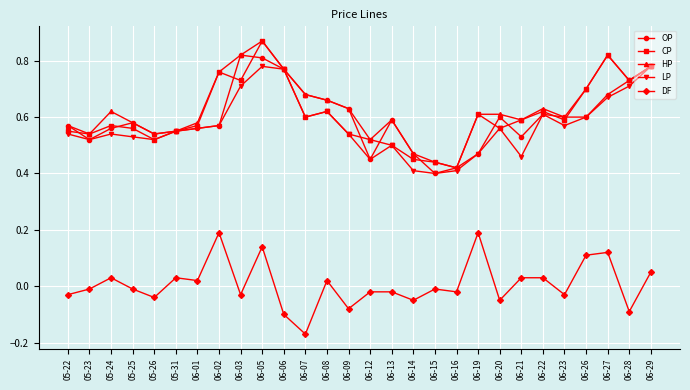

True or false: DF has more than 1 points higher than both neighbors.

True